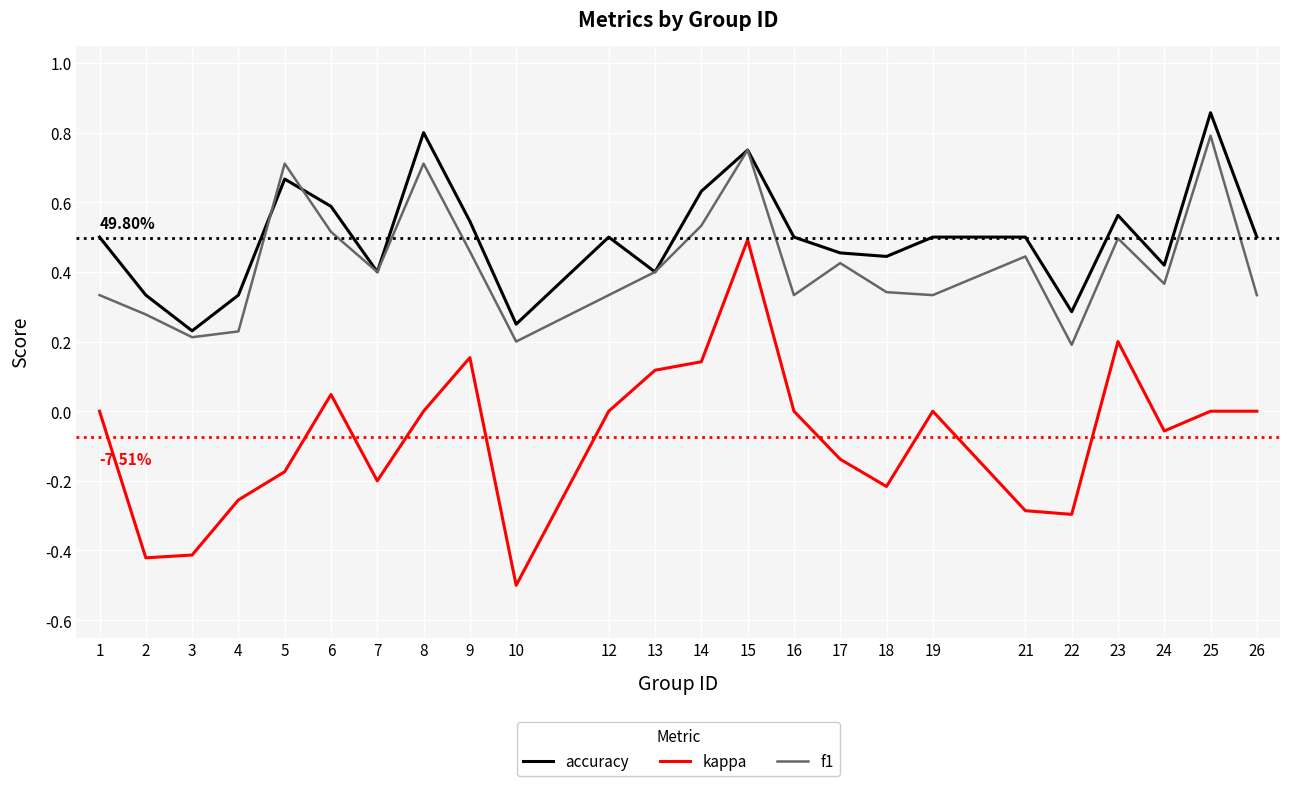

At 1, list the series in order from smallest to largest.

kappa, f1, accuracy